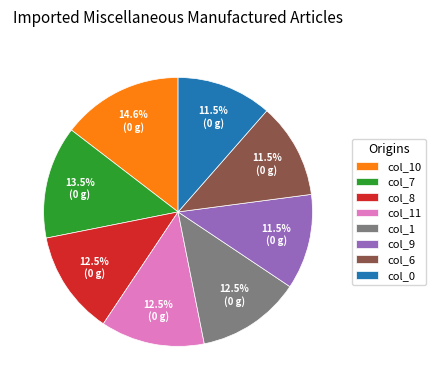

Is there any slice that represents more than half of the pie?

No